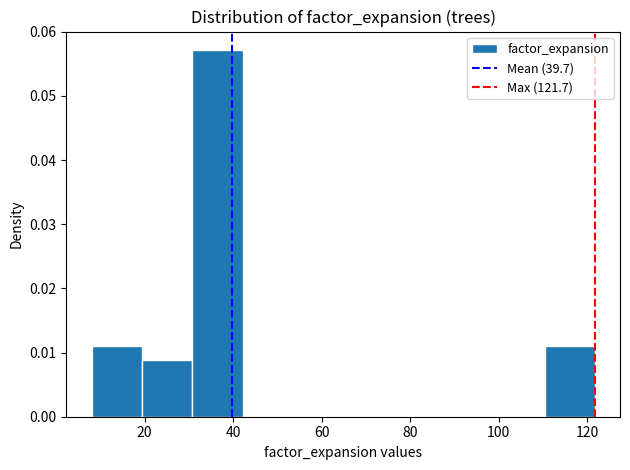

Over which range of the x-axis is the bar tallest?

30 to 42